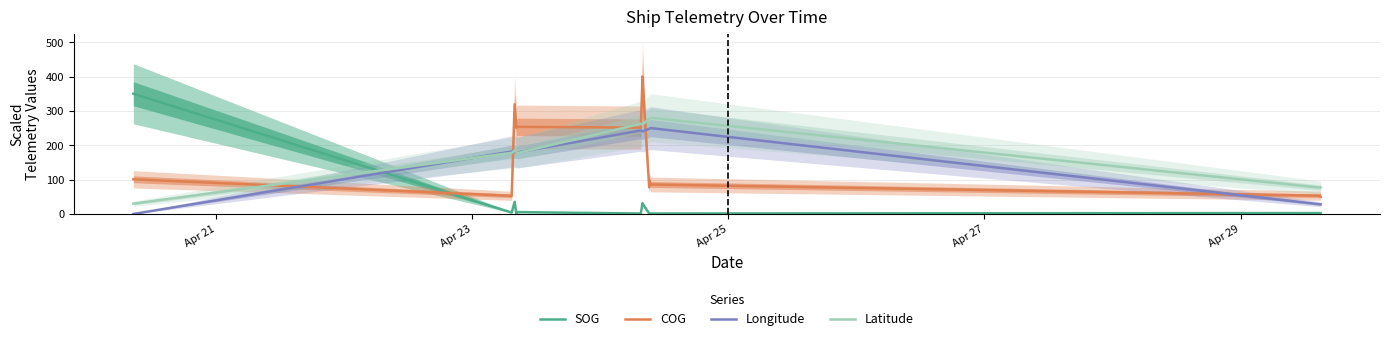

After their last crossing, which series has the higher values: COG or Latitude?

Latitude